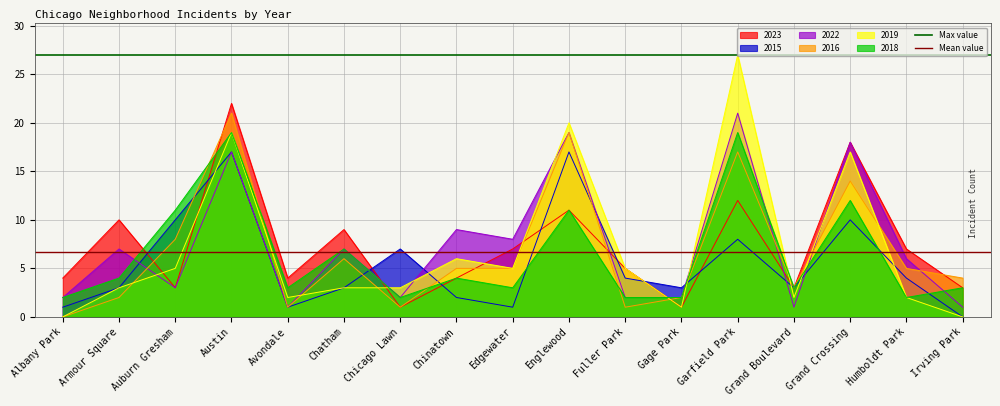

At which label does 2016 reach its minimum?

Albany Park